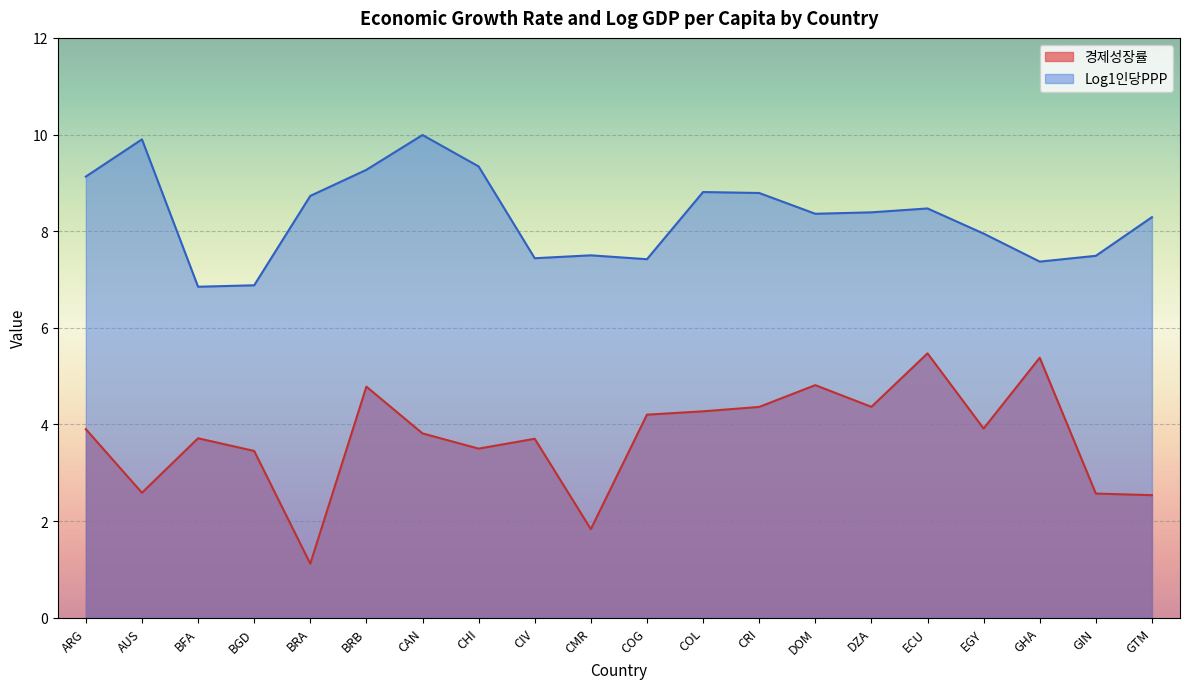

True or false: 경제성장률 and Log1인당PPP intersect in this chart.

False